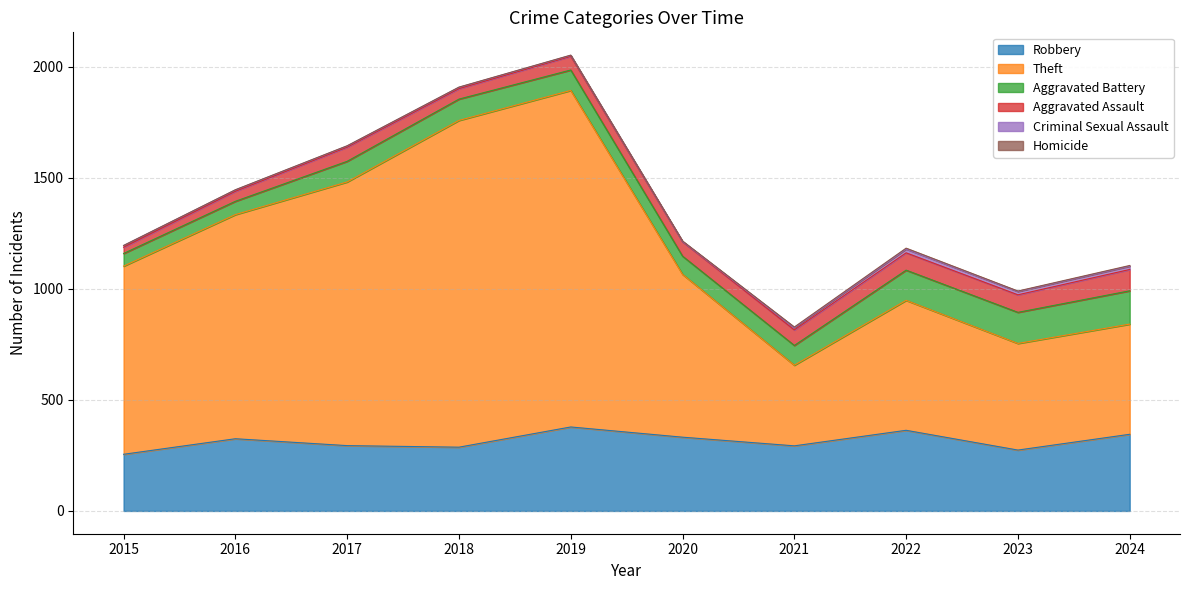

Rank the series by their maximum value, from highest to lowest.

Theft, Robbery, Aggravated Battery, Aggravated Assault, Criminal Sexual Assault, Homicide